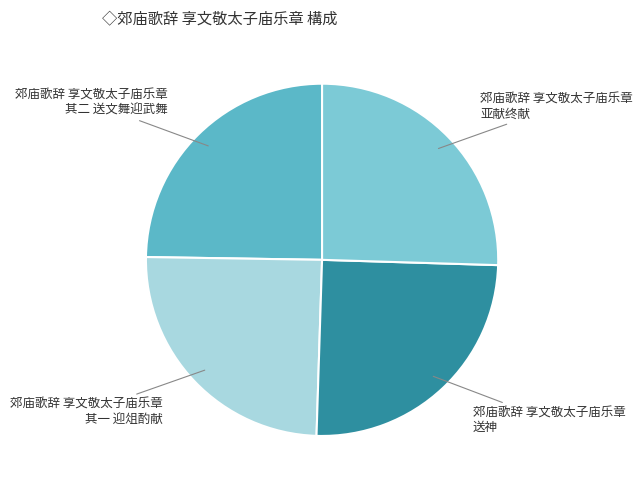

True or false: 郊庙歌辞 享文敬太子庙乐章 其二 送文舞迎武舞 accounts for 30% of the total.

False